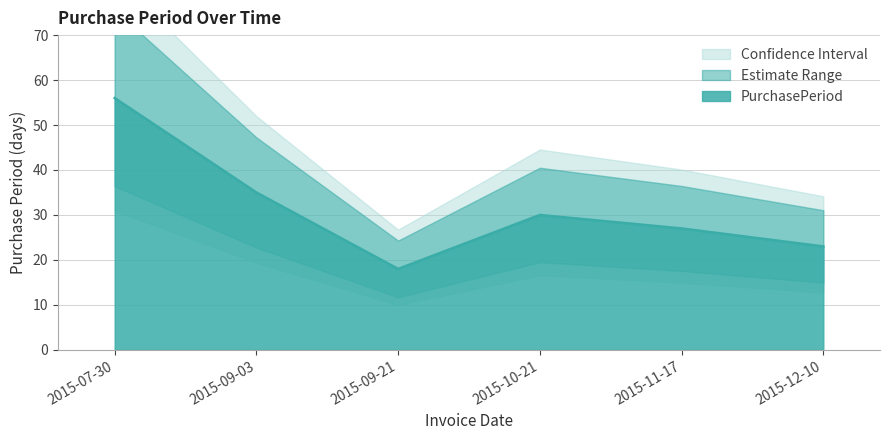

How many values are between 23 and 35?

4